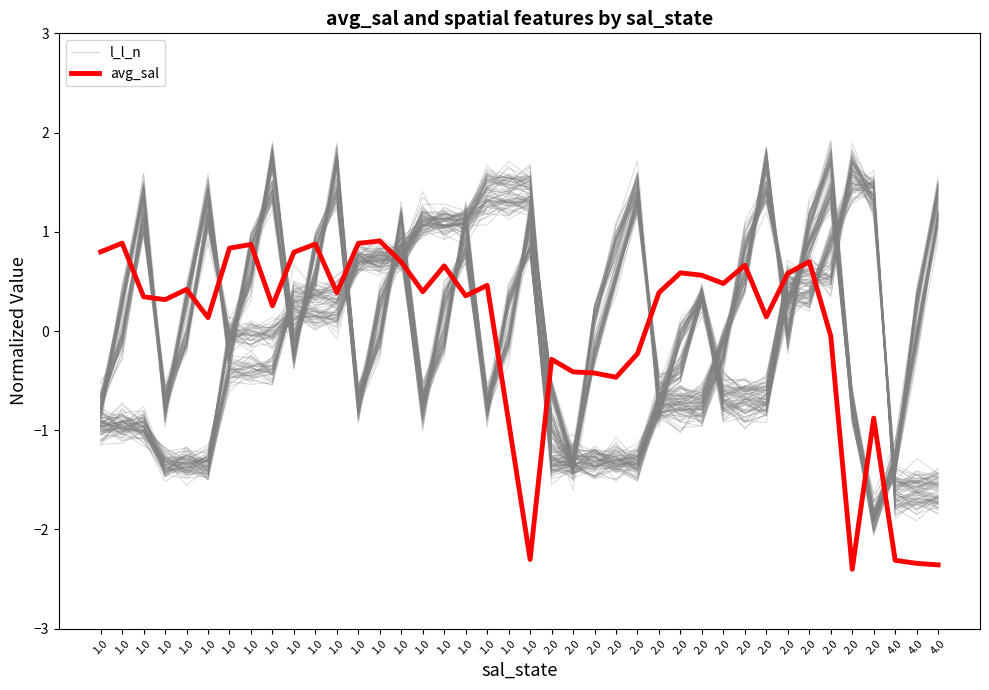

What is the approximate value of avg_sal at 2.0?

0.6